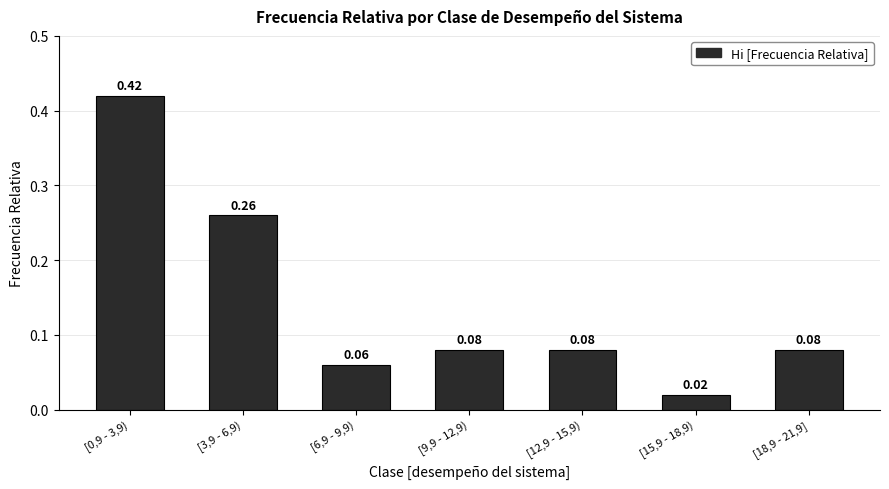

Where is the data nearest to the value 0?

[15,9 - 18,9)